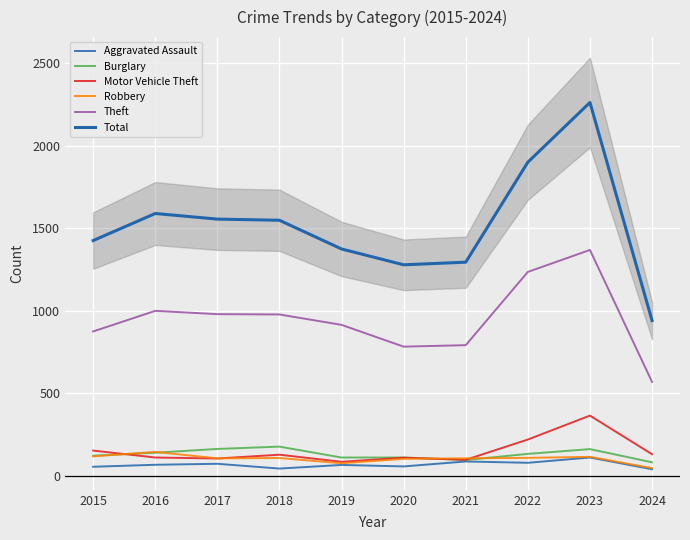

The Theft series shows 1368 at 2023. True or false?

True